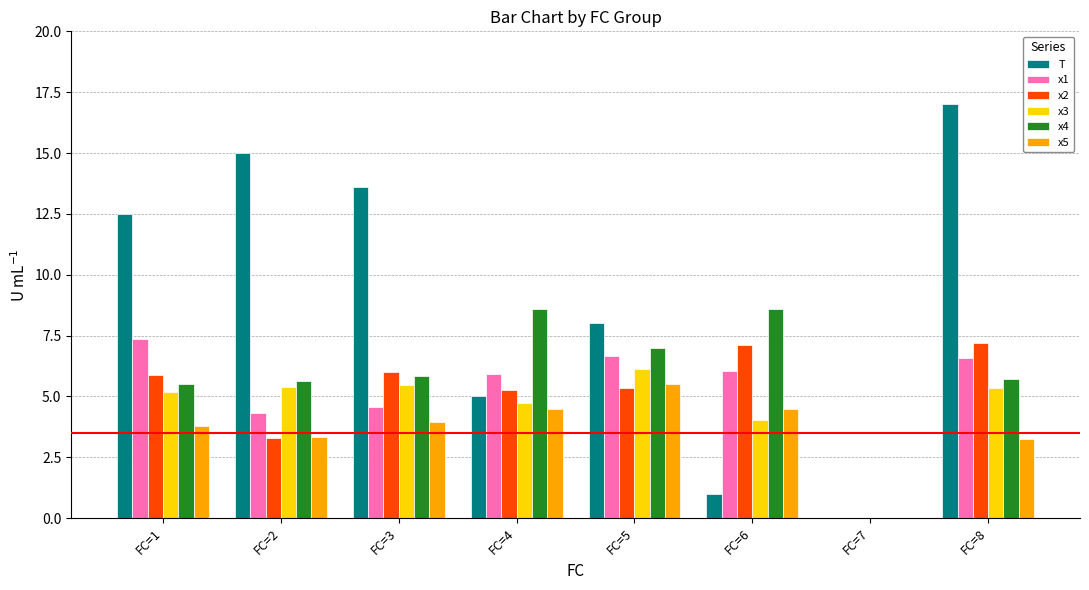

Between FC=4 and FC=8, which series saw the biggest shift?

T